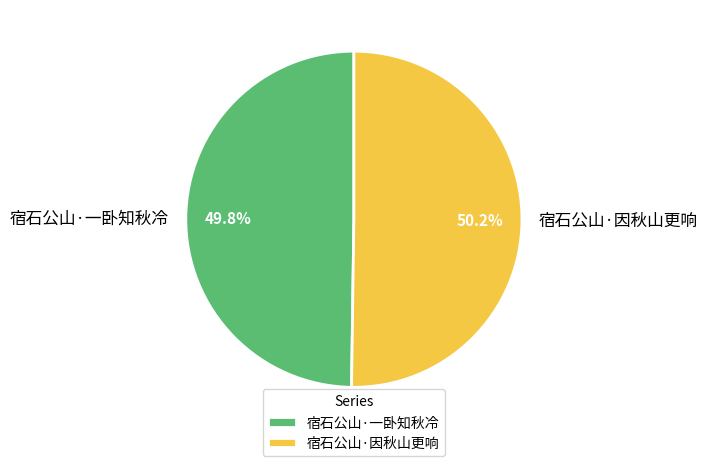

Approximately how many times larger is the value at 宿石公山·一卧知秋冷 compared to 宿石公山·因秋山更响?

1.0